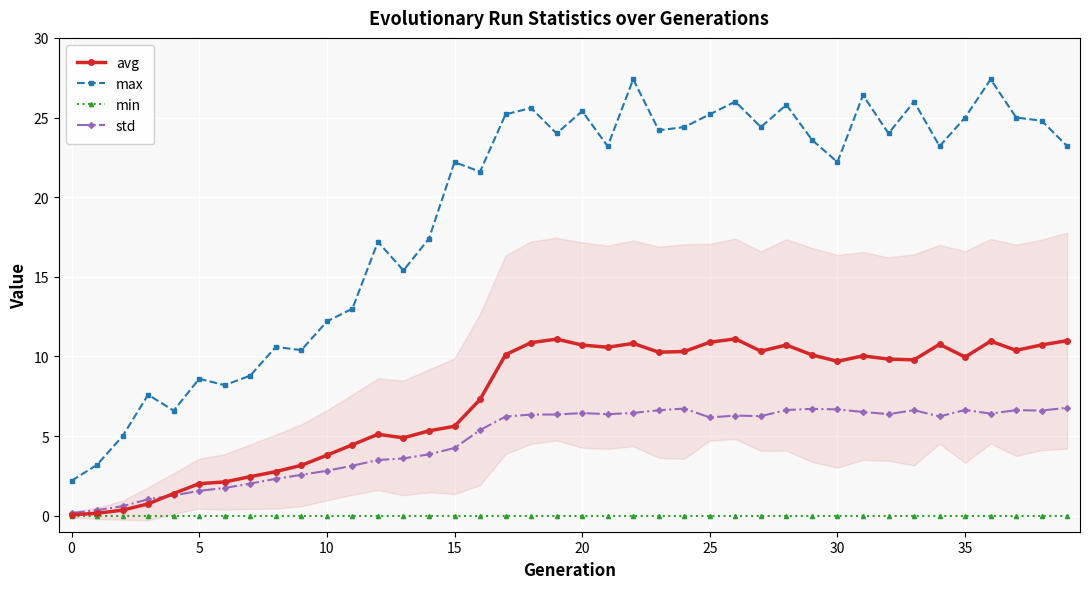

Reading right to left, transcribe all the data shown in this chart.

avg: 11.0	10.7	10.4	11.0	10.0	10.8	9.8	9.8	10.0	9.7	10.1	10.7	10.3	11.1	10.9	10.3	10.3	10.8	10.6	10.7	11.1	10.9	10.1	7.3	5.6	5.3	4.9	5.1	4.5	3.8	3.2	2.8	2.5	2.1	2.0	1.4	0.7	0.4	0.2	0.1
max: 23.2	24.8	25.0	27.4	25.0	23.2	26.0	24.0	26.4	22.2	23.6	25.8	24.4	26.0	25.2	24.4	24.2	27.4	23.2	25.4	24.0	25.6	25.2	21.6	22.2	17.4	15.4	17.2	13.0	12.2	10.4	10.6	8.8	8.2	8.6	6.6	7.6	5.0	3.2	2.2
min: 0.0	0.0	0.0	0.0	0.0	0.0	0.0	0.0	0.0	0.0	0.0	0.0	0.0	0.0	0.0	0.0	0.0	0.0	0.0	0.0	0.0	0.0	0.0	0.0	0.0	0.0	0.0	0.0	0.0	0.0	0.0	0.0	0.0	0.0	0.0	0.0	0.0	0.0	0.0	0.0
std: 6.8	6.6	6.6	6.4	6.6	6.2	6.6	6.4	6.5	6.7	6.7	6.6	6.3	6.3	6.2	6.7	6.6	6.5	6.4	6.4	6.4	6.4	6.2	5.4	4.3	3.9	3.6	3.5	3.1	2.8	2.6	2.3	2.0	1.7	1.6	1.3	1.0	0.6	0.4	0.2